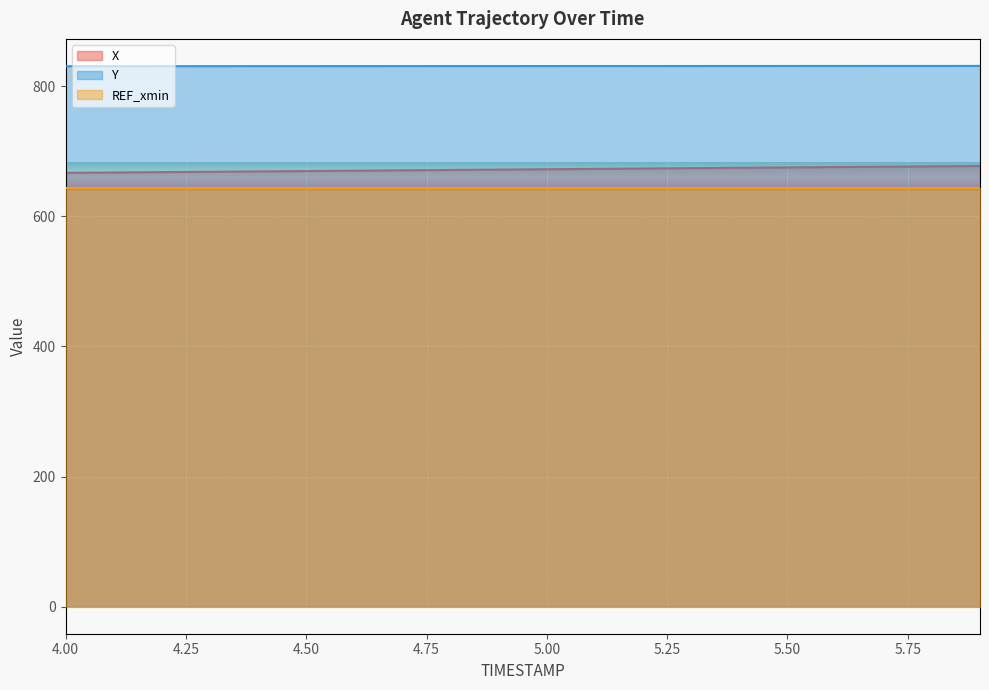

The value of Y at 4.6 is 555.5. True or false?

False